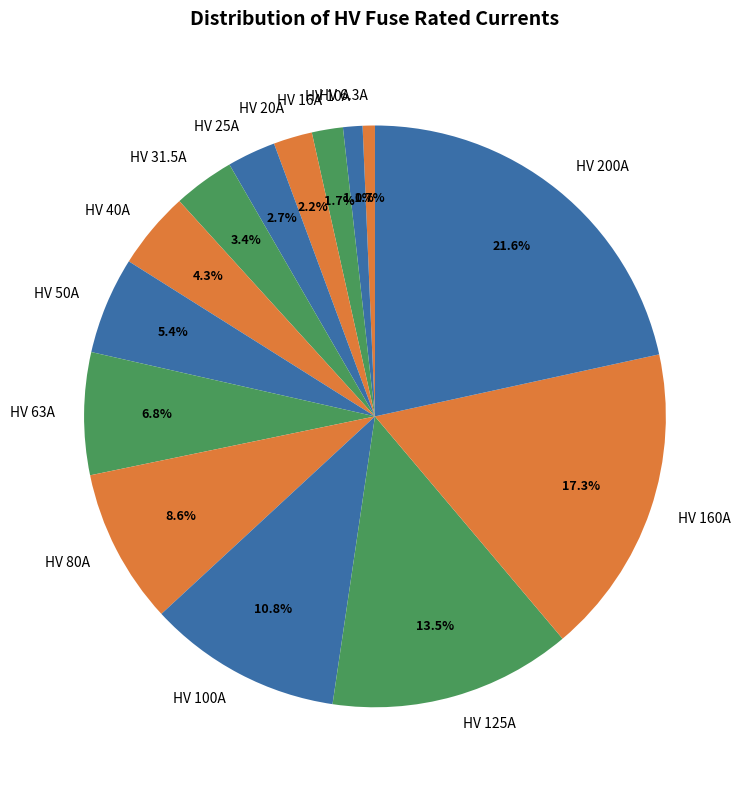

Approximately how many times larger is the value at HV 16A compared to HV 6.3A?

2.5